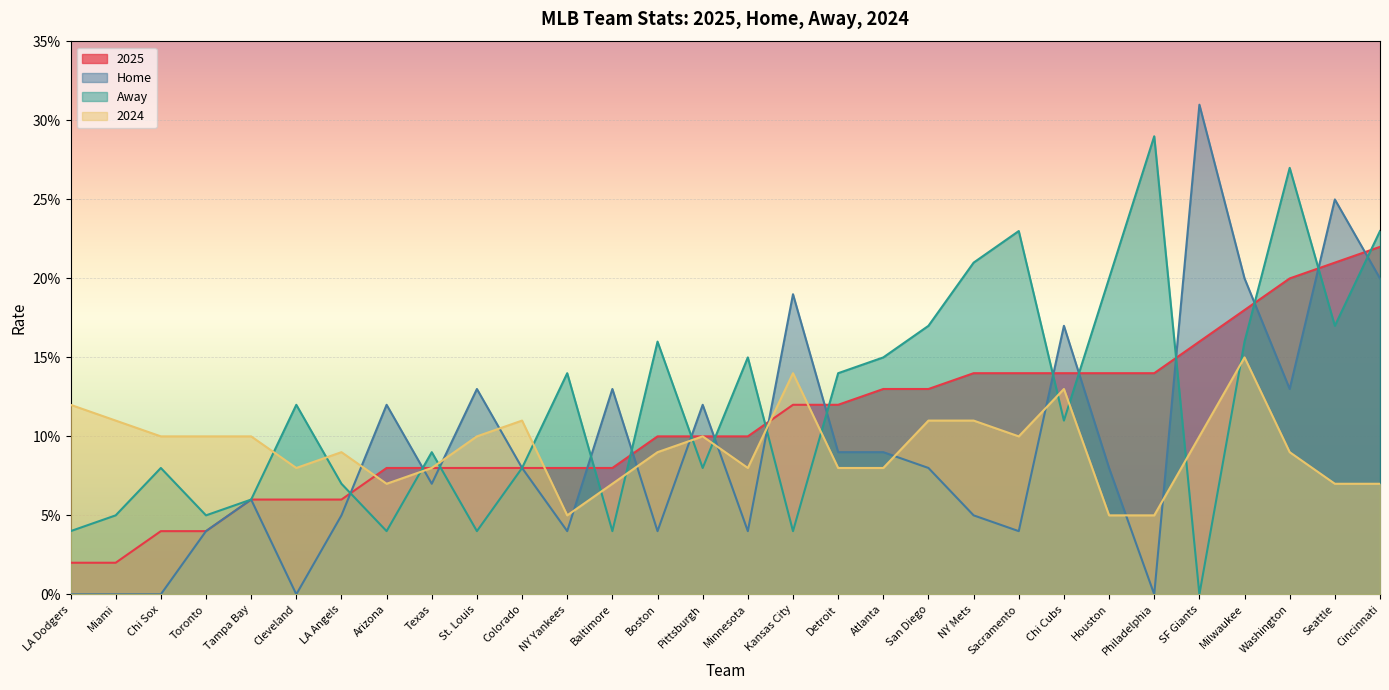

What position from the right is Miami?

29